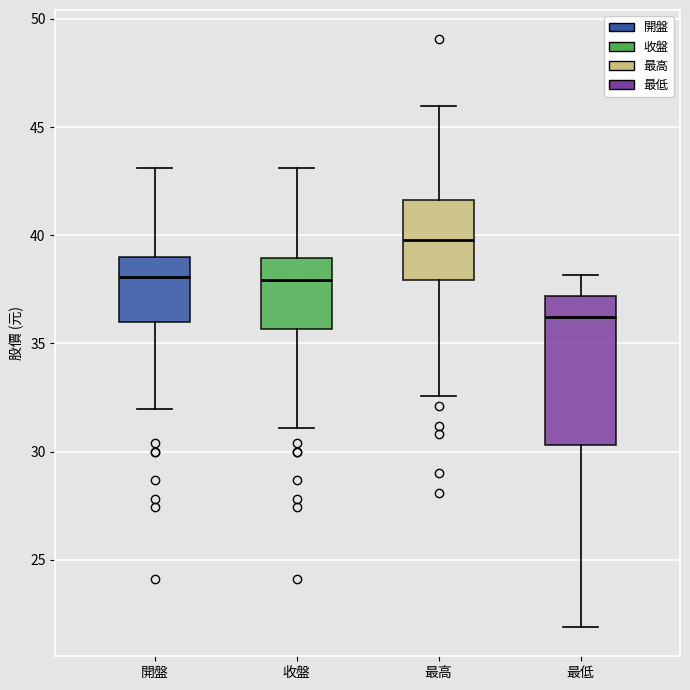

Where does the upper whisker of the box for 收盤 end on the y-axis? The values are not printed on the chart, so give them approximately, as read against the axis.

43.0